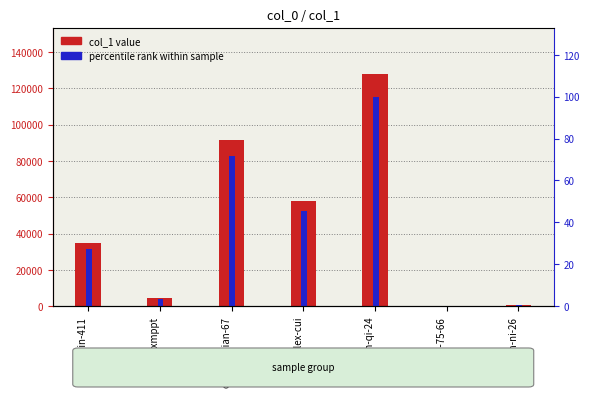

True or false: col_1 value has a value of 202964.1 at da-fen-qi-24.

False